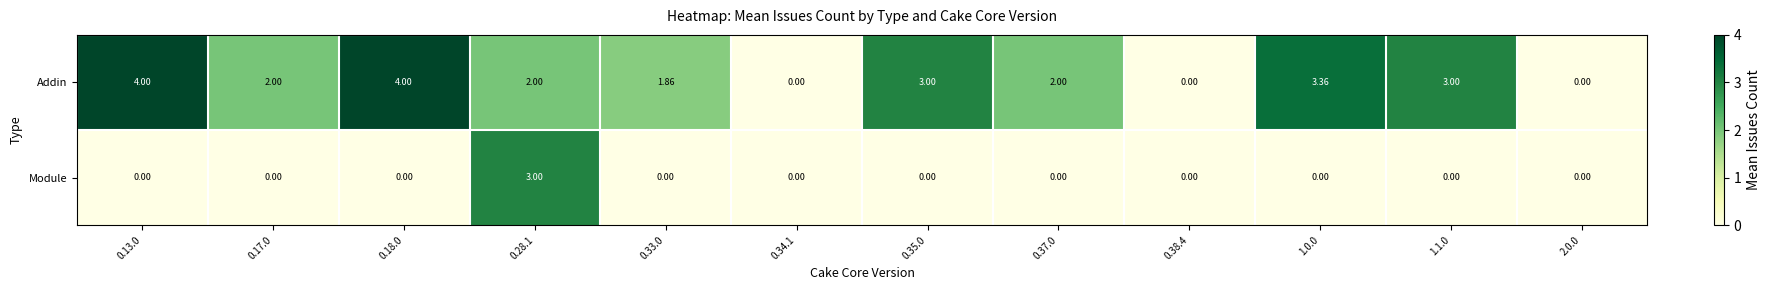

What is the total value across all series at 1.1.0?

3.0